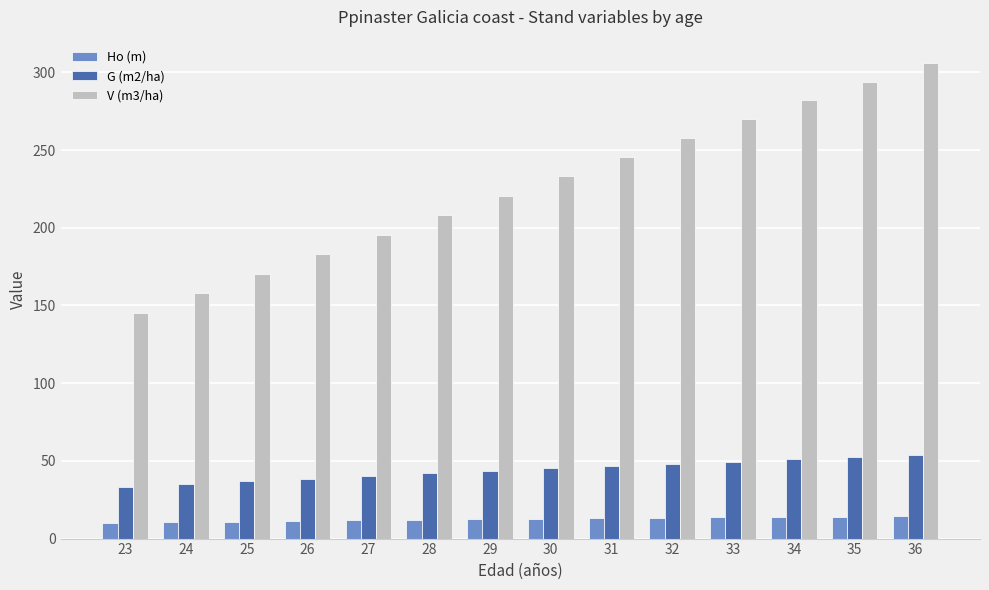

Are the bars grouped side by side (vs. stacked)?

Yes